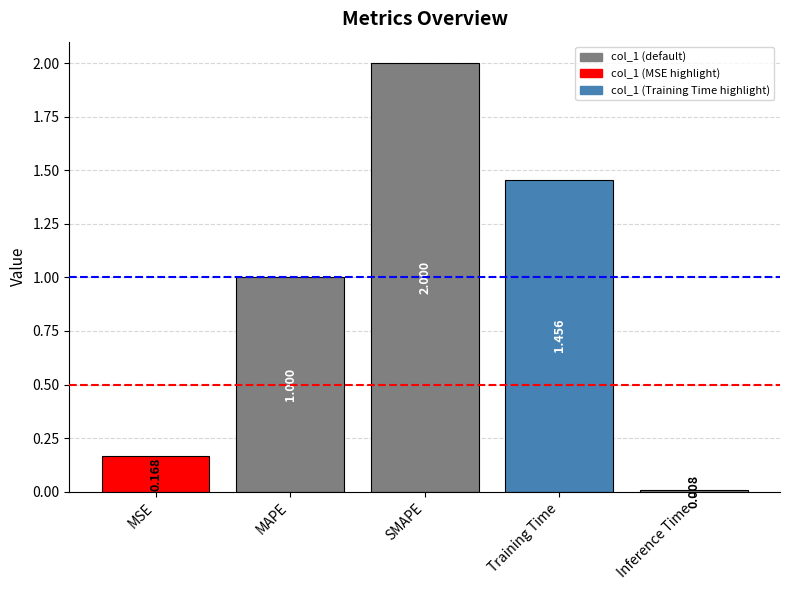

List the labels in order of value, largest first.

SMAPE, Training Time, MAPE, MSE, Inference Time